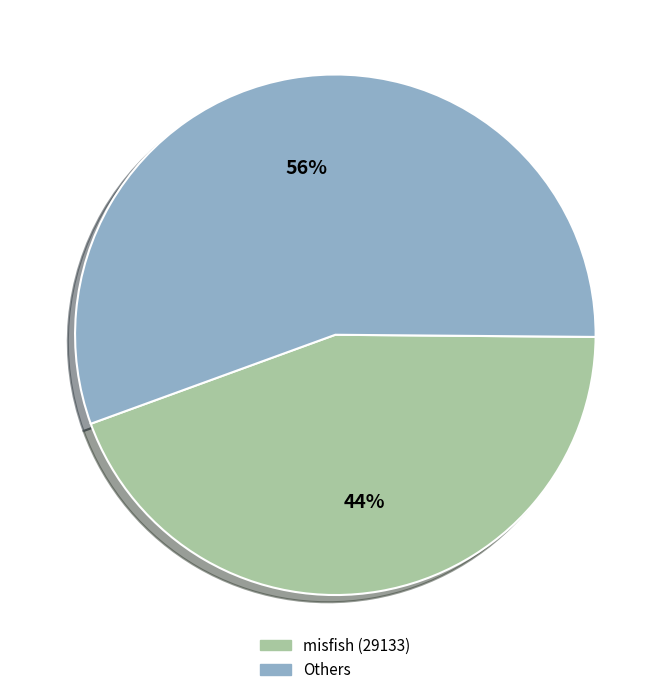

To the nearest percent, what is the average slice percentage?

50%